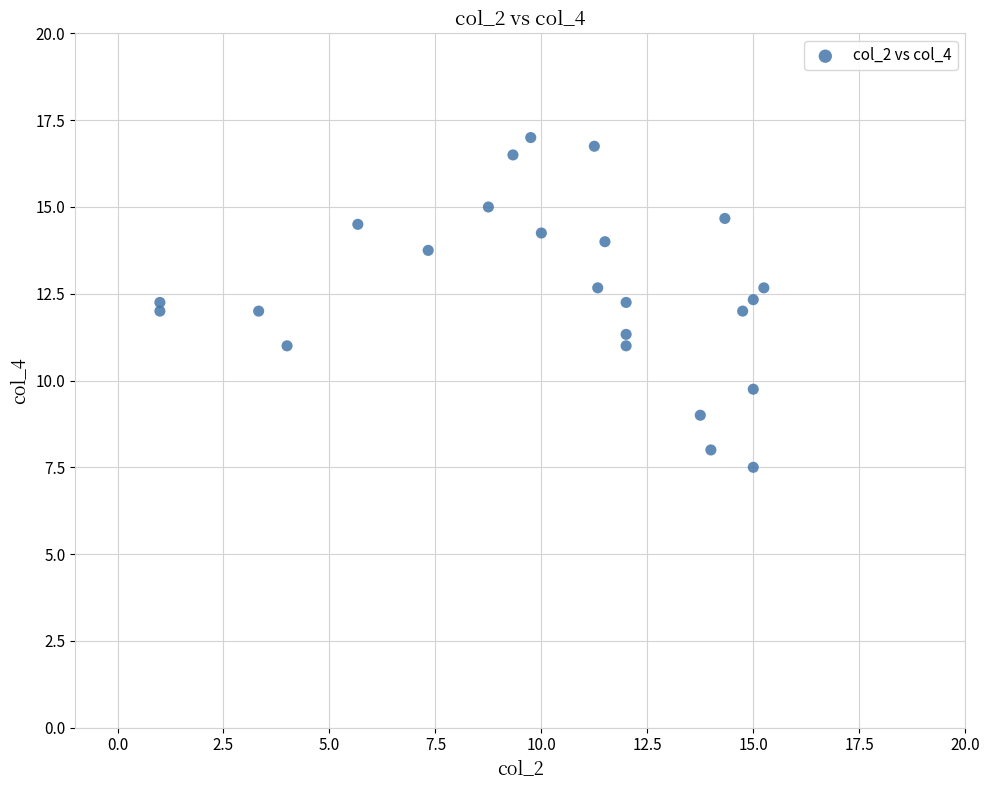

What is the range of Y values (max minus min)?

9.5